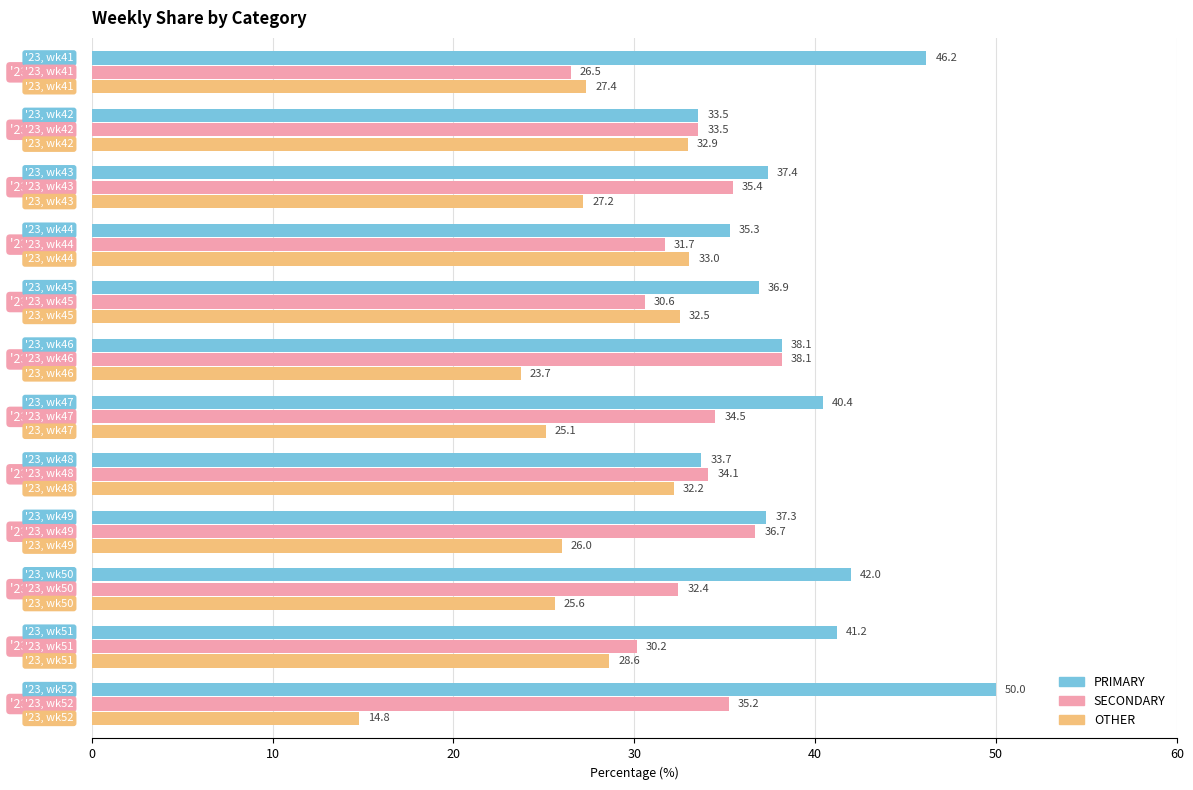

List the series in order of their peak value, lowest first.

OTHER, SECONDARY, PRIMARY